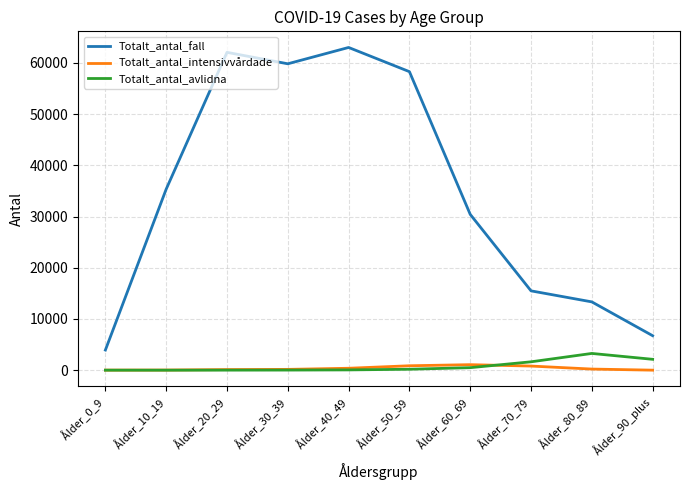

What is the maximum value shown in the chart?

63028